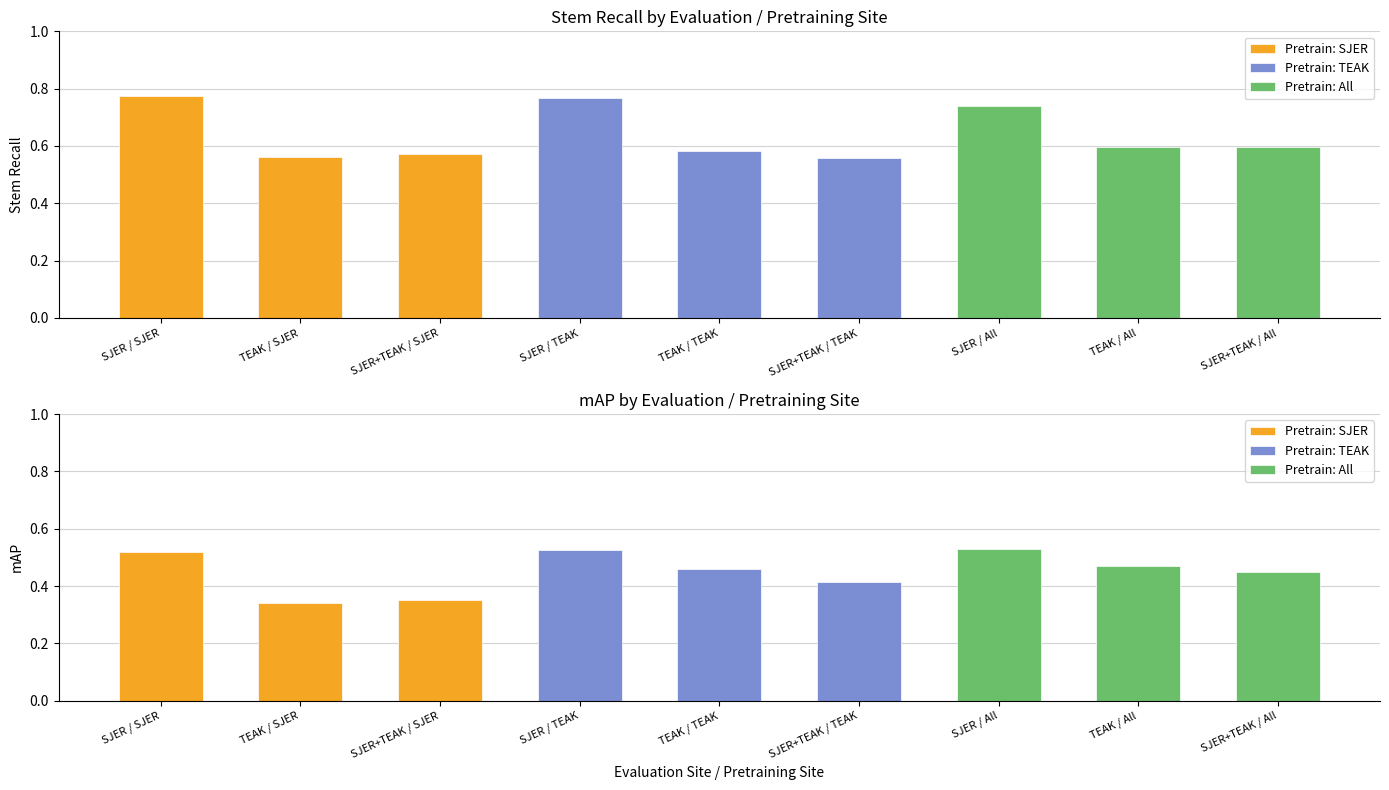

Where is Pretrain: SJER nearest to the value 0?

TEAK / SJER